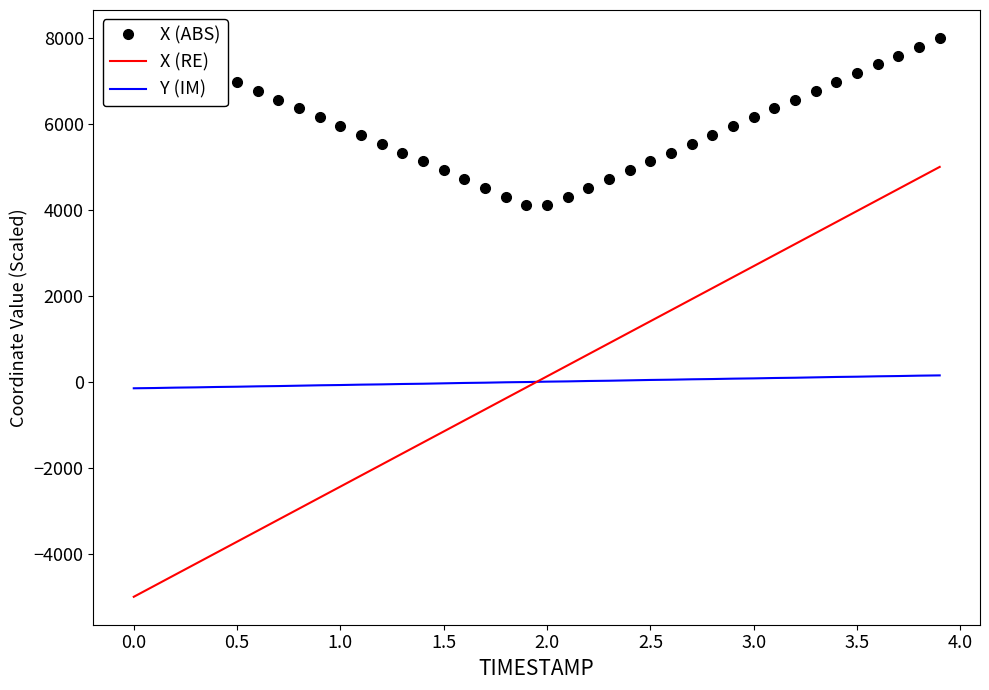

What is the highest value of the X (RE) series?

5000.0